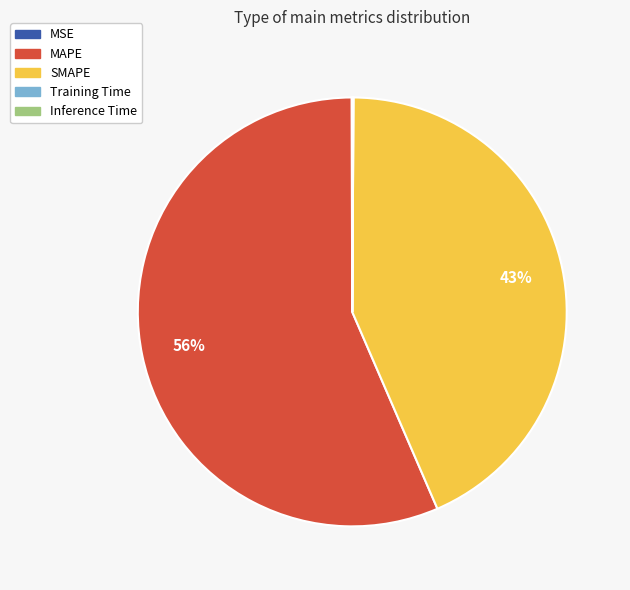

Is there any slice that represents more than half of the pie?

Yes